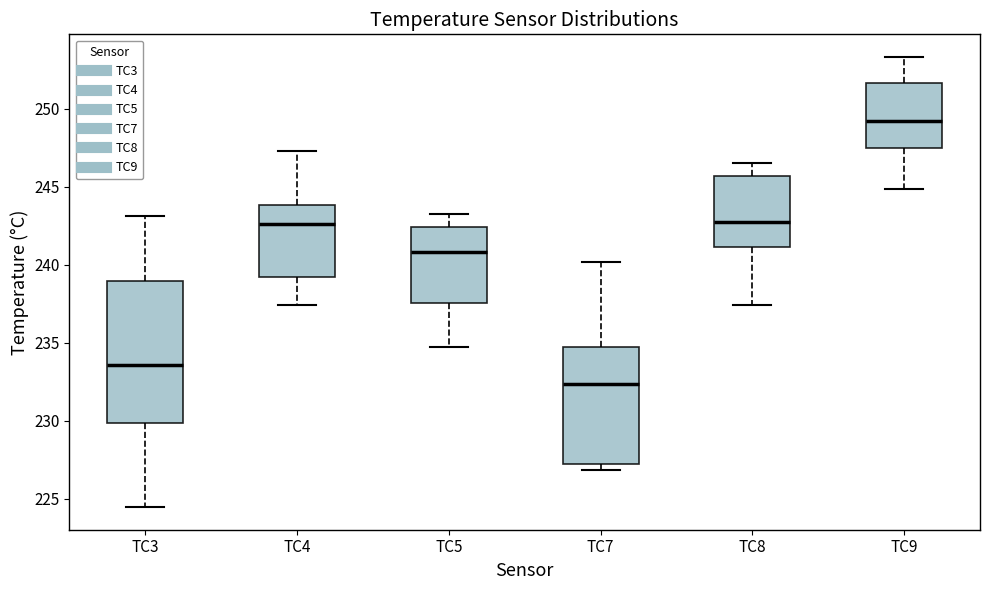

Reading left to right, transcribe this box plot: for each box, give where its median line is, the range the box spans, and where its two whiskers end, as read against the y-axis. The values are not printed on the chart, so give them approximately, as read against the axis.

TC3: median 233.5, box 230.0 to 239.0, whiskers 224.5 to 243.0
TC4: median 242.5, box 239.0 to 244.0, whiskers 237.5 to 247.5
TC5: median 241.0, box 237.5 to 242.5, whiskers 234.5 to 243.0
TC7: median 232.5, box 227.5 to 234.5, whiskers 227.0 to 240.0
TC8: median 243.0, box 241.0 to 245.5, whiskers 237.5 to 246.5
TC9: median 249.0, box 247.5 to 251.5, whiskers 245.0 to 253.5